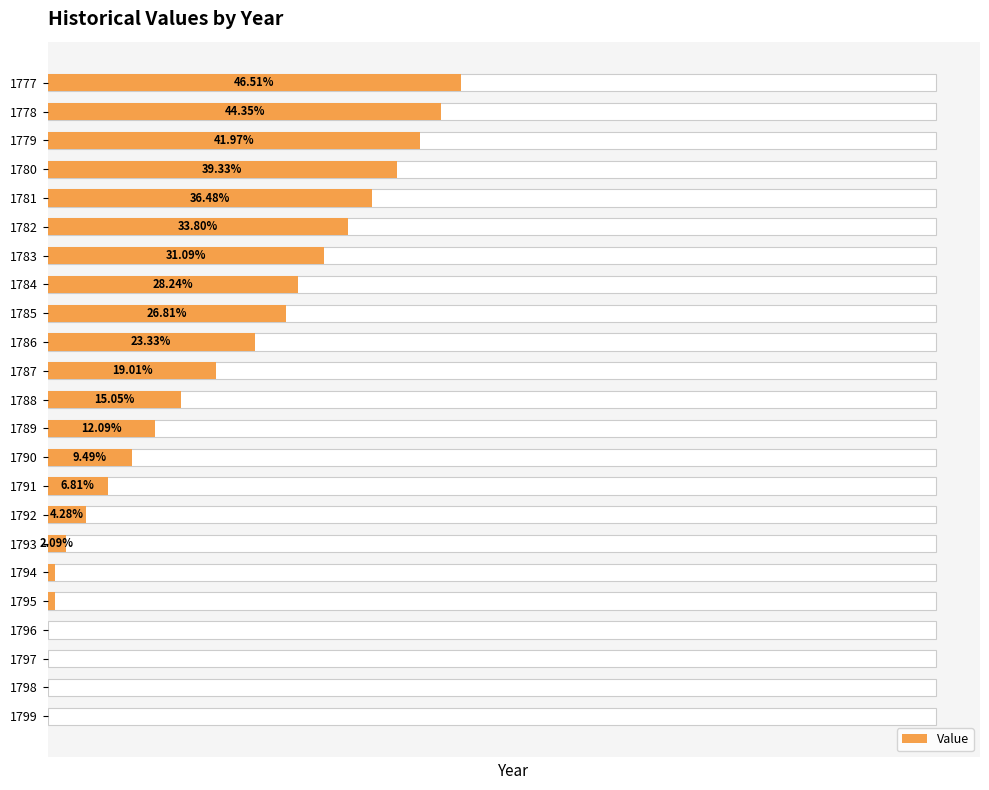

Rank the categories by value from lowest to highest.

19, 20, 21, 22, 17, 18, 16, 15, 14, 13, 12, 11, 10, 9, 8, 7, 6, 5, 4, 3, 2, 1, 0